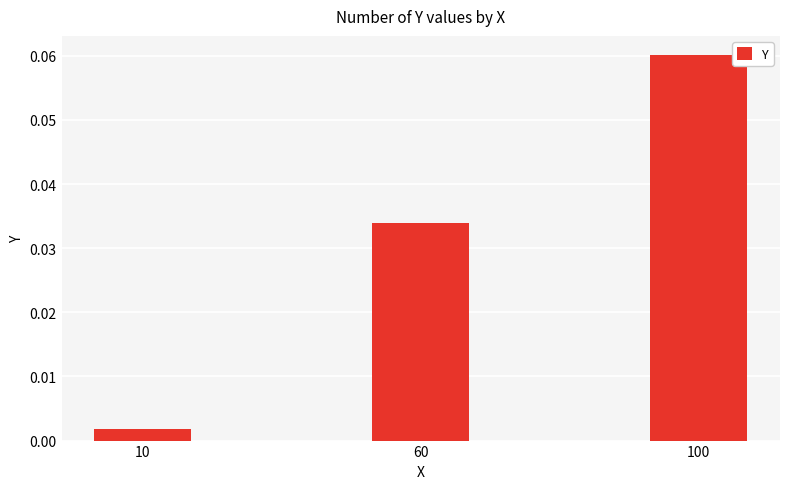

Count the number of data series in this chart.

1